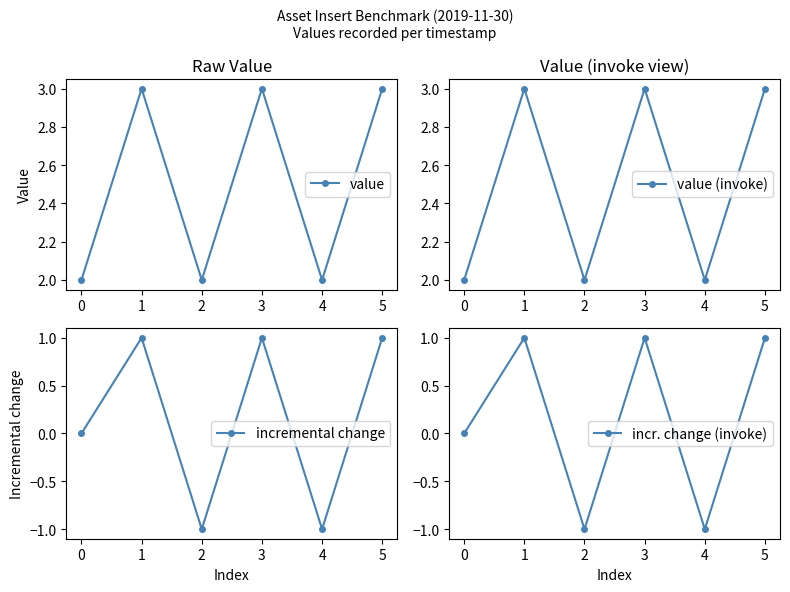

The value of value (invoke) at 0 is 2. True or false?

True